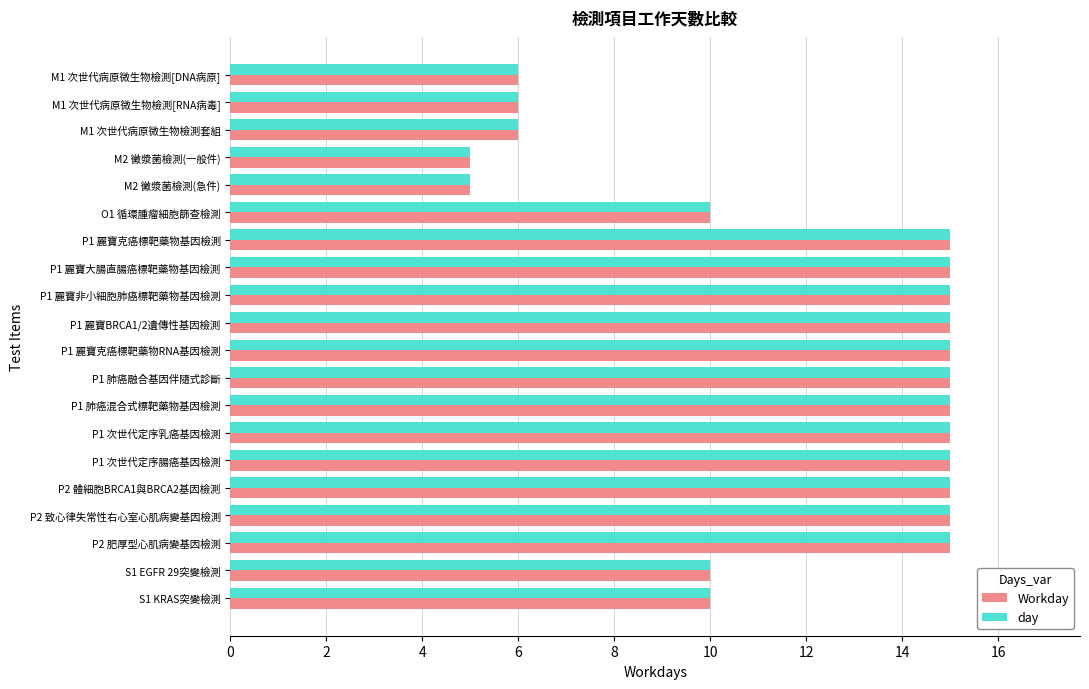

What is the minimum value for day?

5